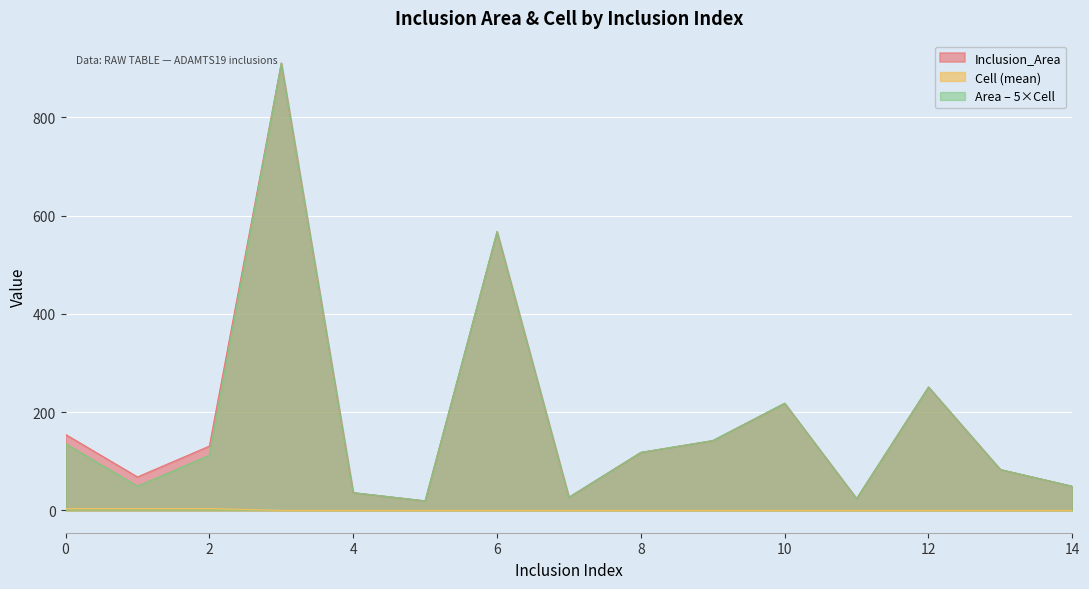

What are all the series names shown in the legend?

Inclusion_Area, Cell (mean), Area – 5×Cell